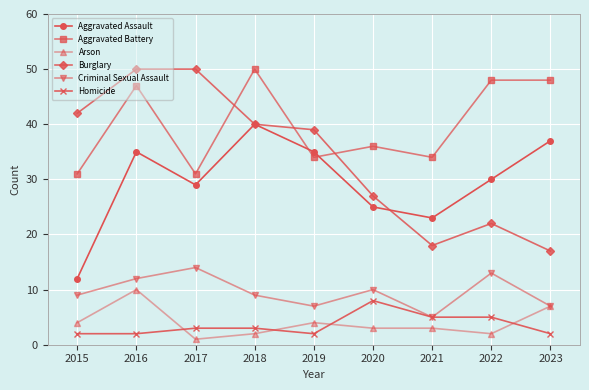

Is this an area chart (filled region under the line)?

No